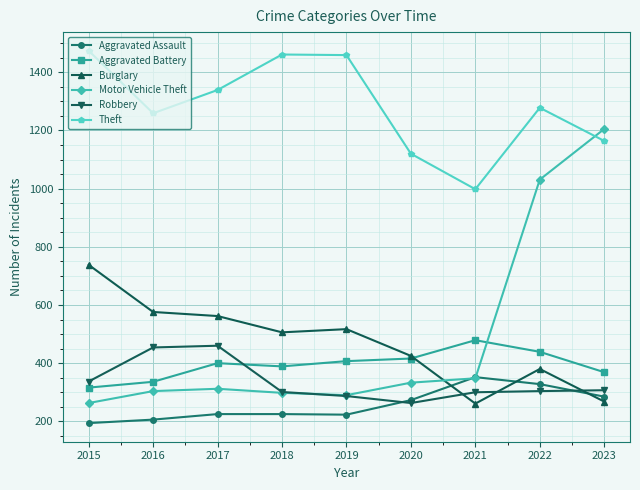

How many lines are shown in the chart?

6